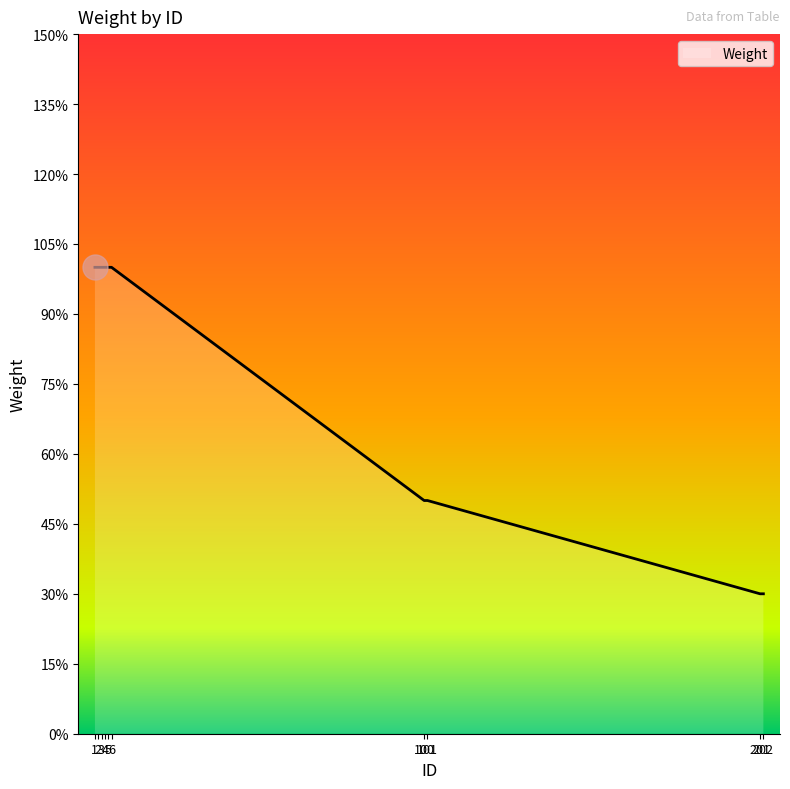

True or false: the data has more than 1 interior local peaks.

False